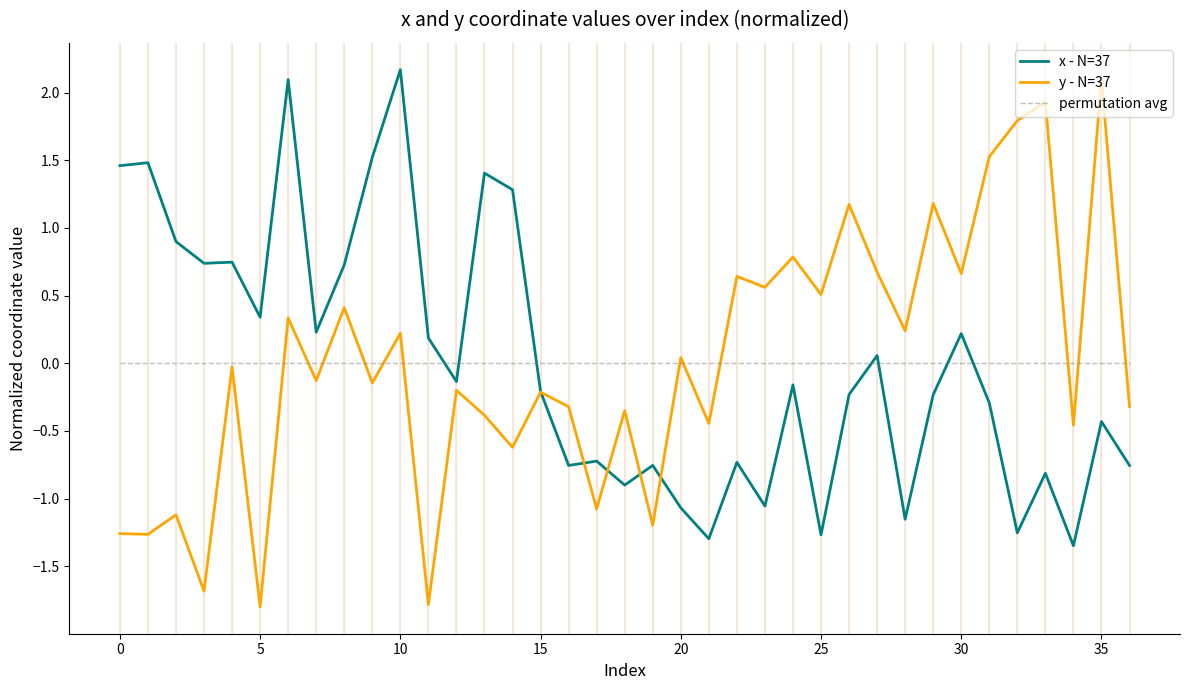

What is the maximum value shown in the chart?

2.2